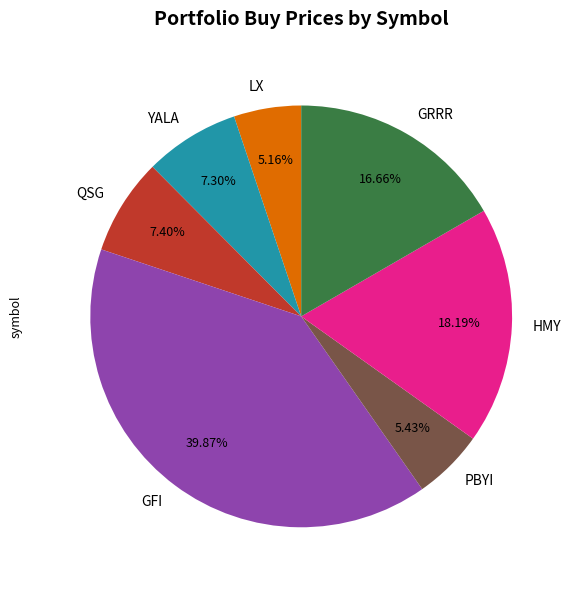

What is the largest slice in the pie chart?

GFI